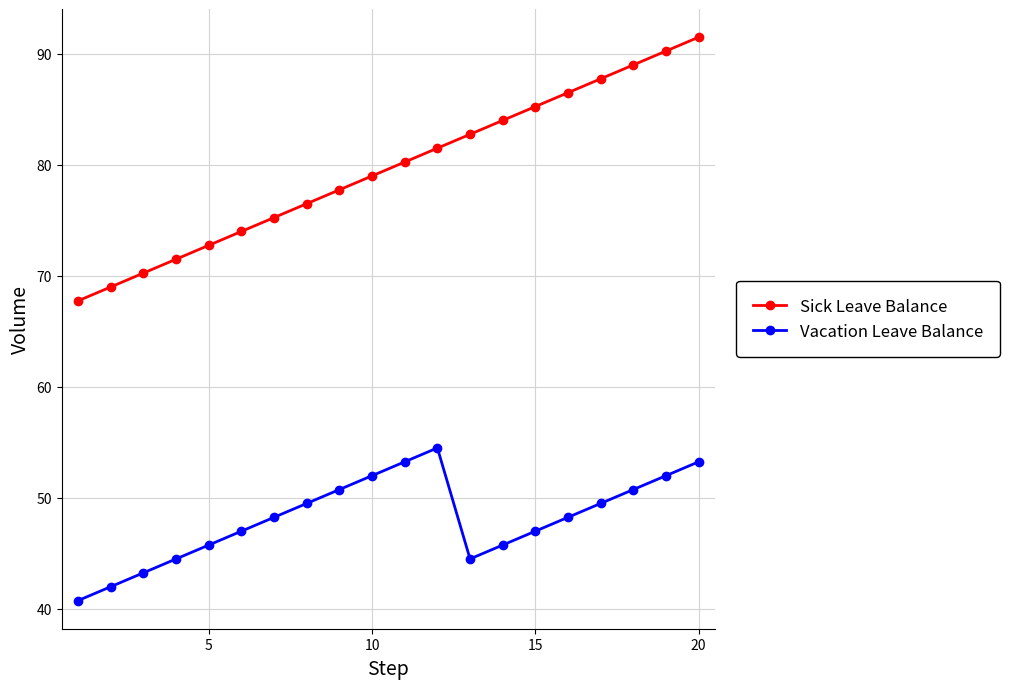

What is the difference between the maximum and second lowest values in the Sick Leave Balance series?

22.5